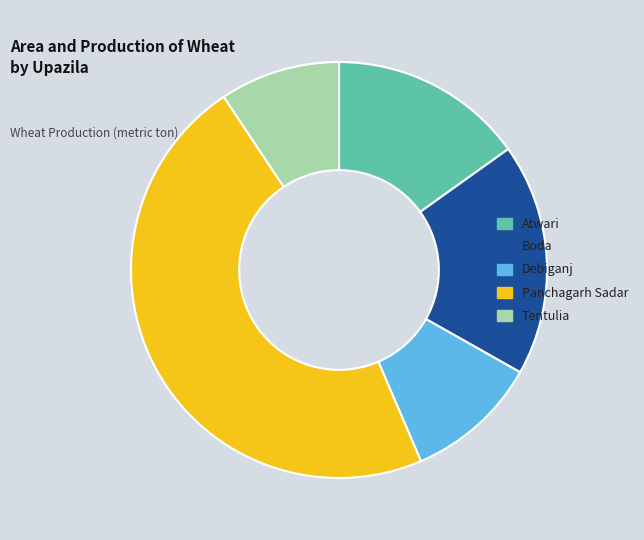

Which category has the smallest portion of the pie?

Tentulia